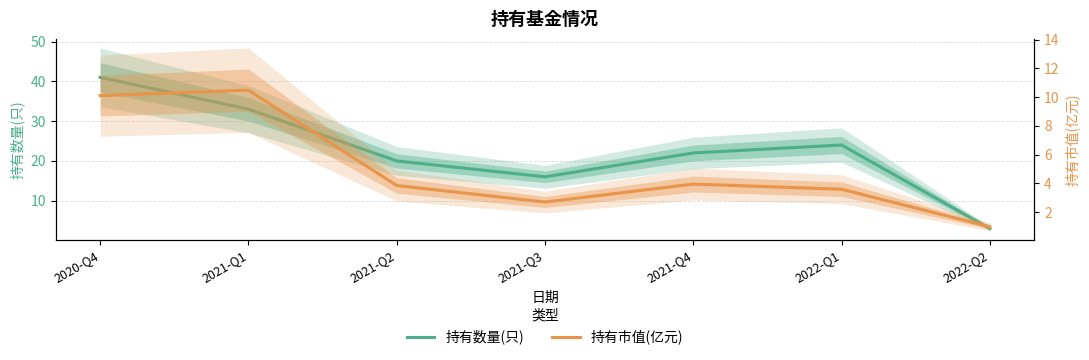

What is the difference between the maximum and second lowest values in the 持有市值(亿元) series?

7.8